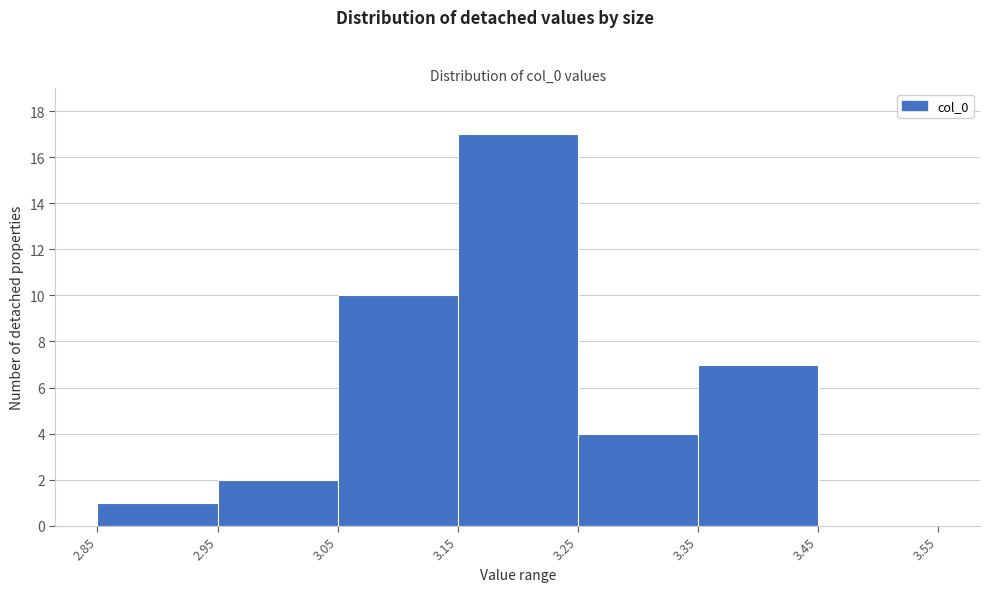

Which range on the x-axis has the tallest bar?

3.15 to 3.25